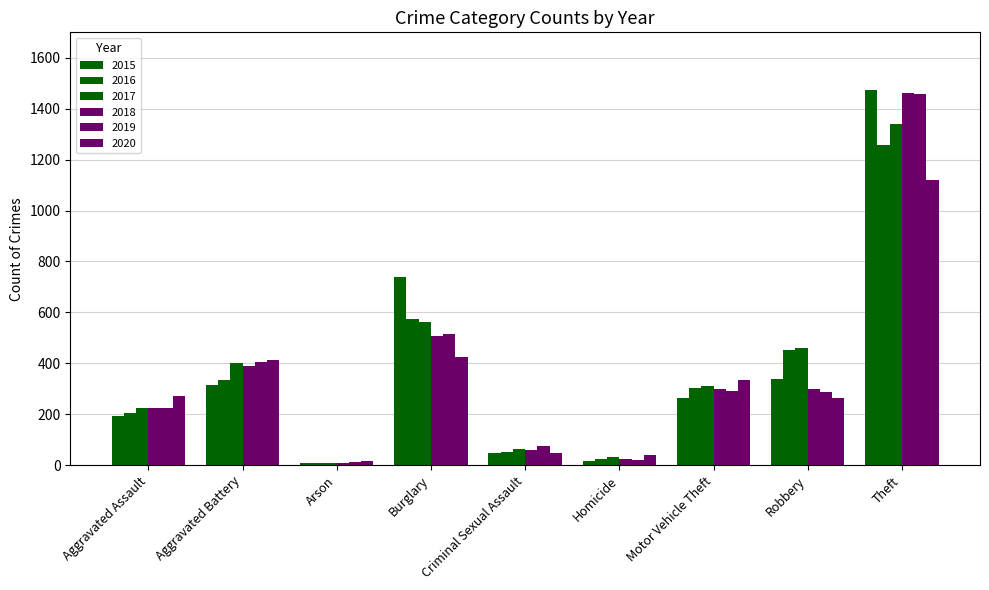

Are the bars grouped side by side (vs. stacked)?

Yes